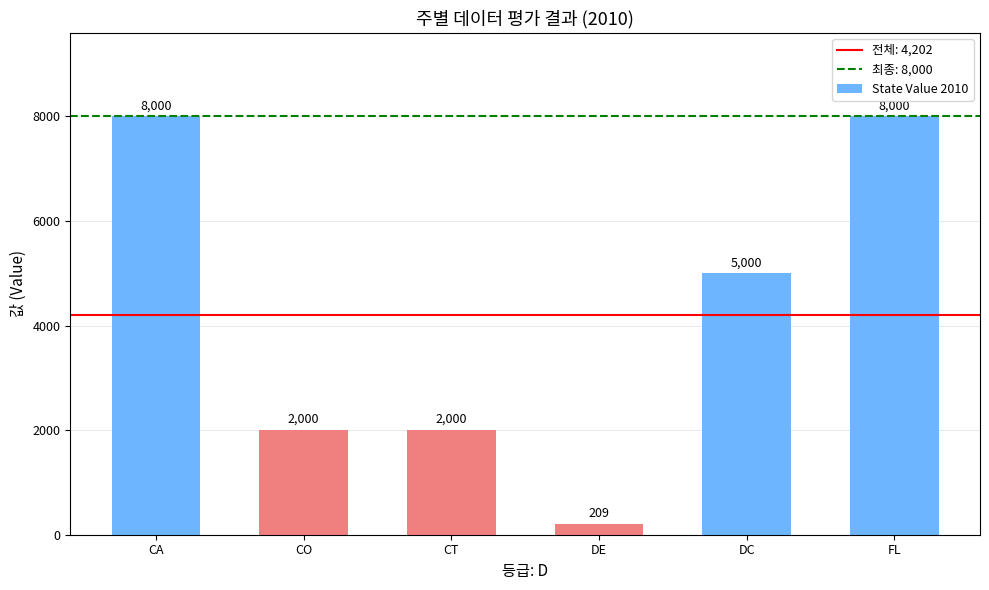

How many categories are shown in the chart?

6